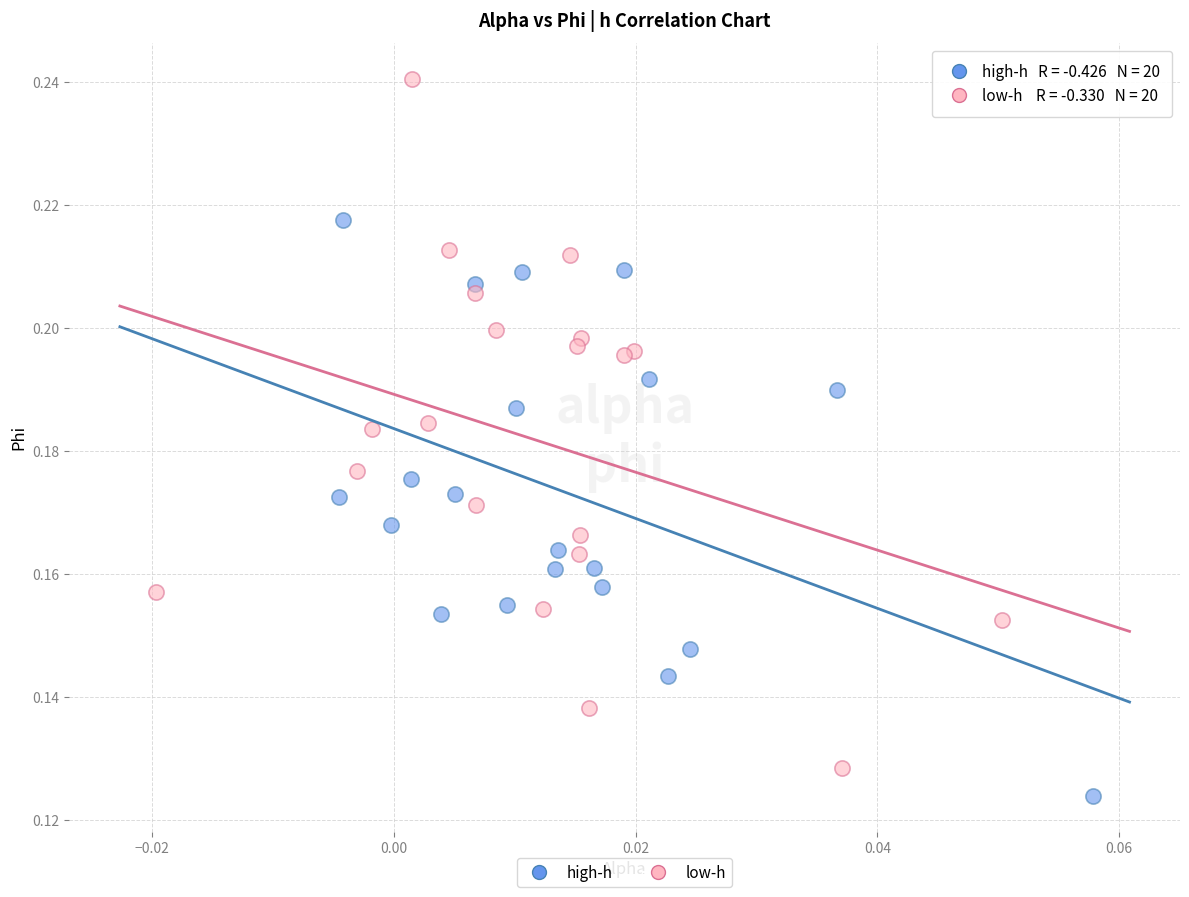

Which series has the largest Y range (max minus min)?

low-h